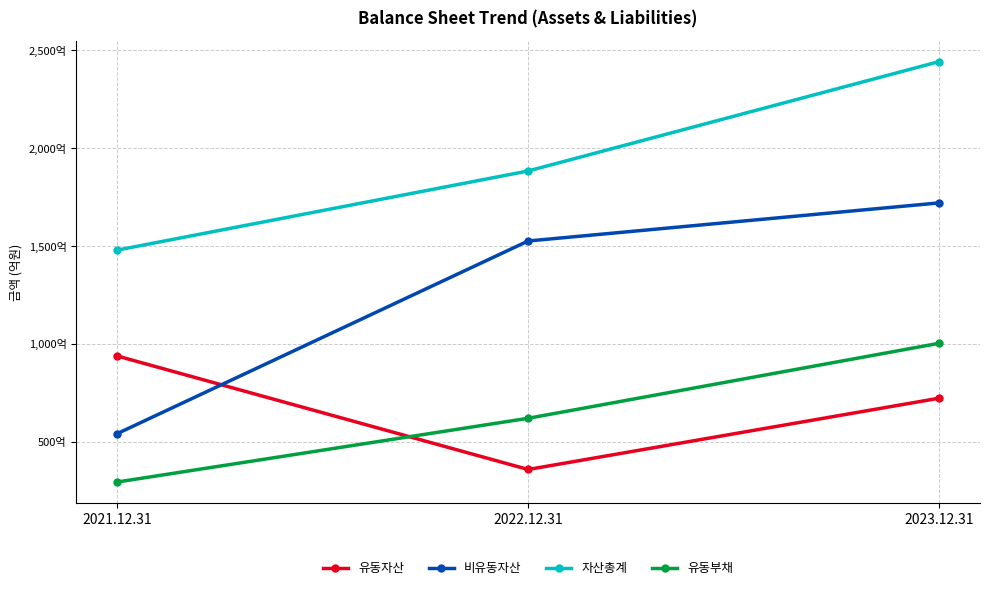

Between 2022.12.31 and 2021.12.31, which is larger?

2021.12.31